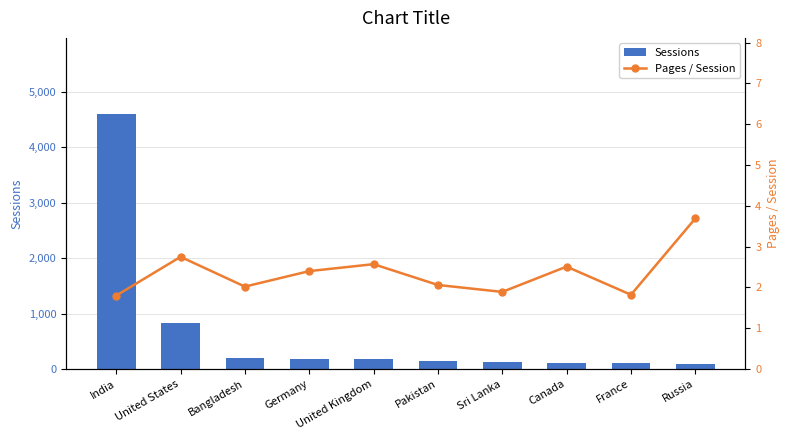

List the labels in order of Sessions value, largest first.

India, United States, Bangladesh, Germany, United Kingdom, Pakistan, Sri Lanka, Canada, France, Russia